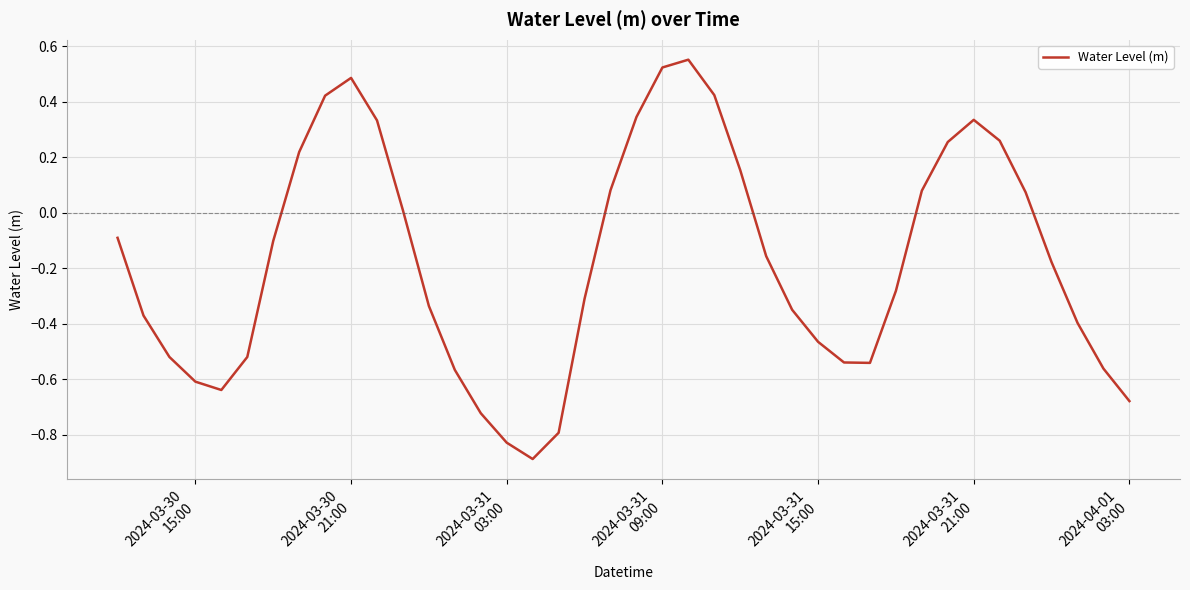

What is the difference between the maximum and minimum values?

1.4